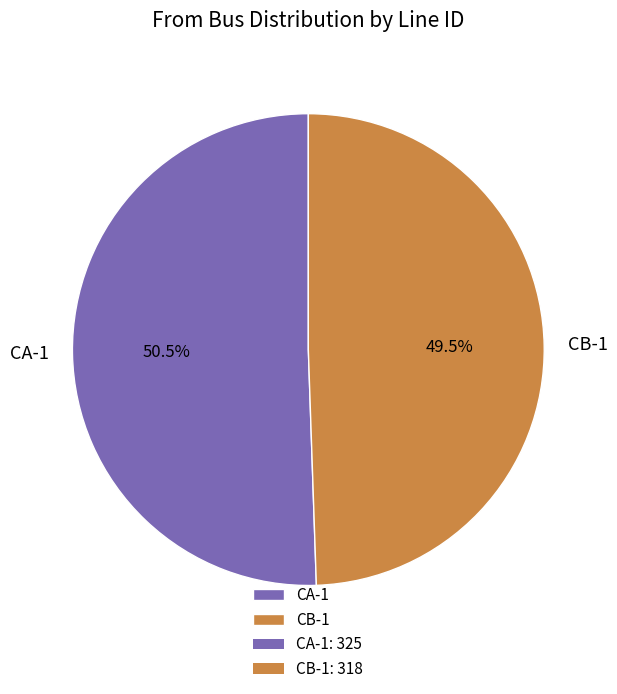

Count the number of slices in the pie.

2